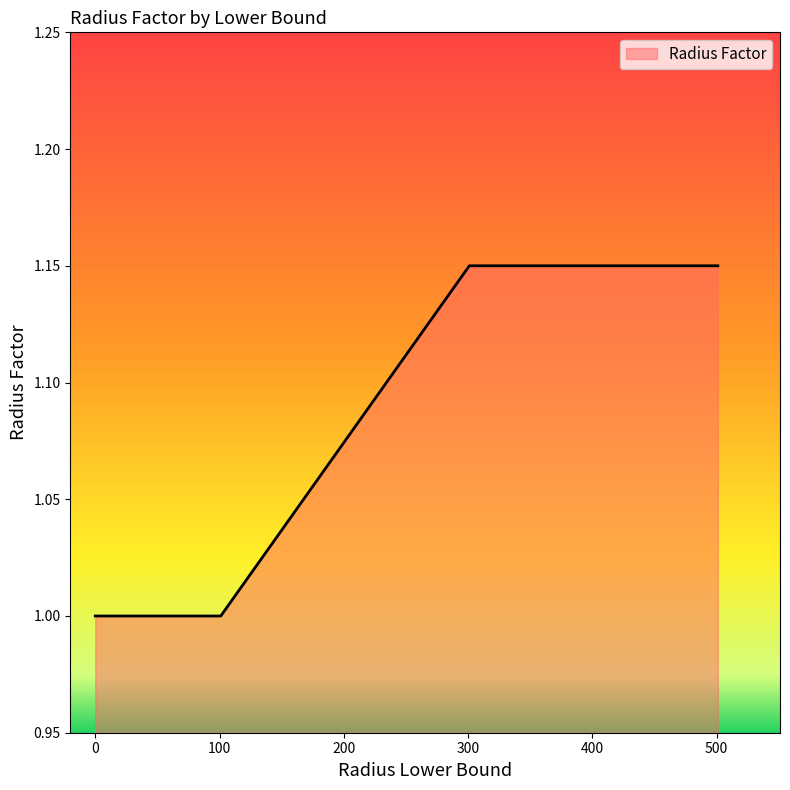

What is the minimum value shown in the chart?

1.0